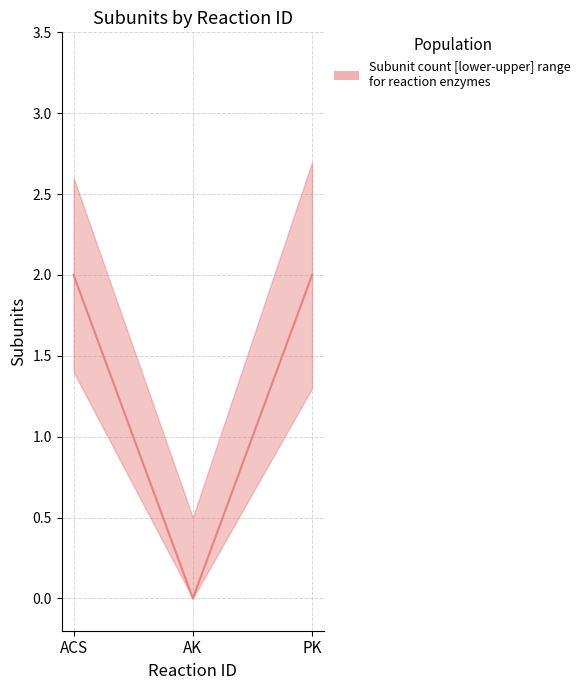

Reading left to right, transcribe all the data shown in this chart.

2	0	2